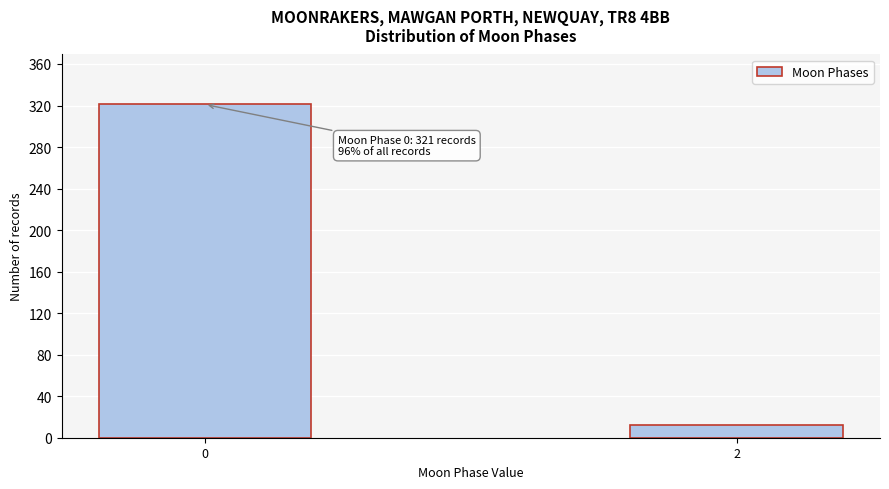

Reading left to right, transcribe all the data shown in this chart.

0=321	2=12